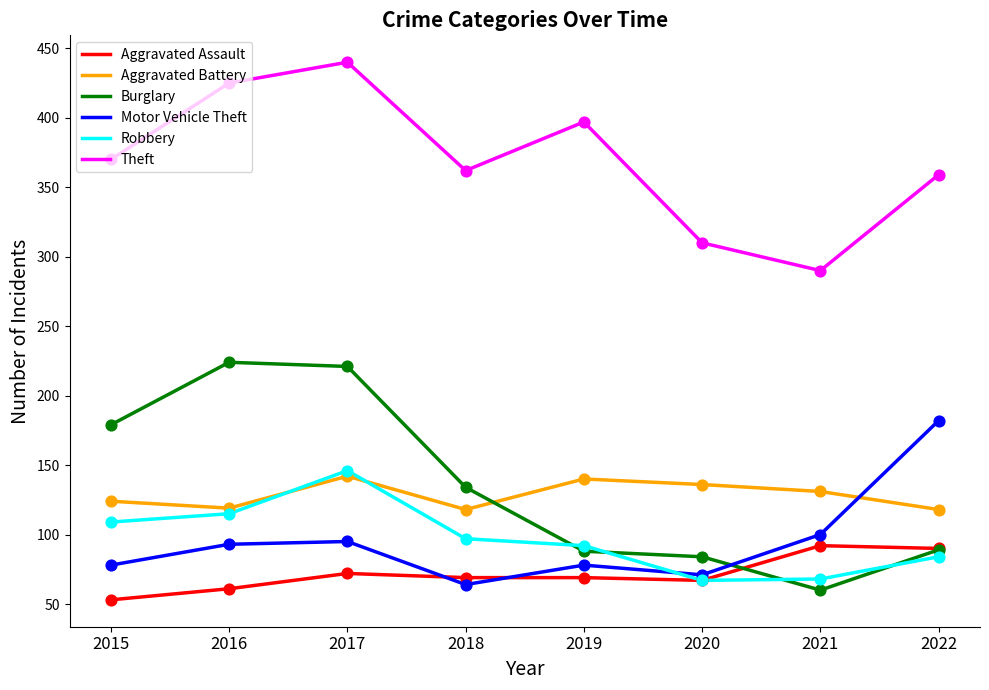

What are all the series names shown in the legend?

Aggravated Assault, Aggravated Battery, Burglary, Motor Vehicle Theft, Robbery, Theft